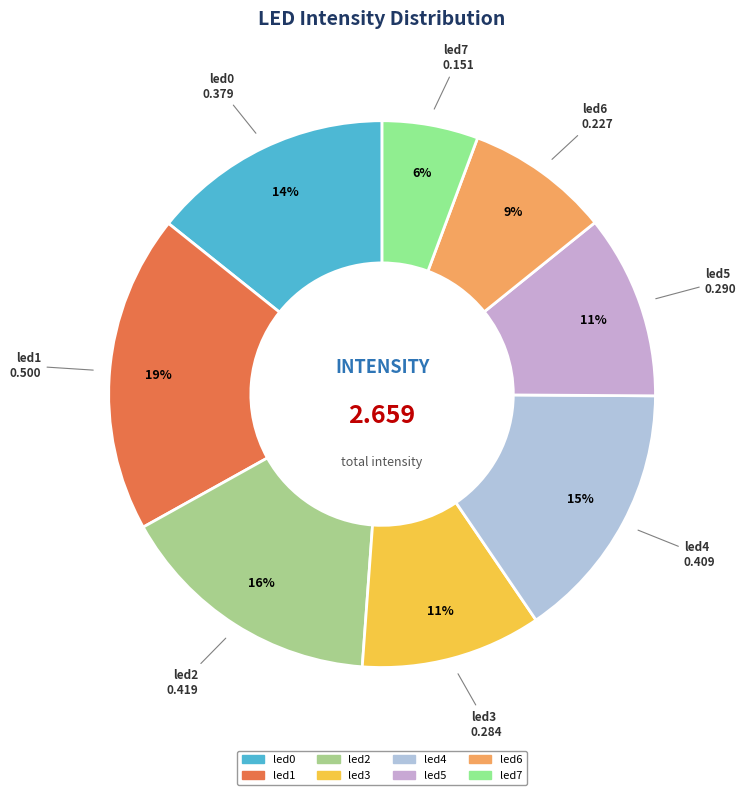

What is the largest slice in the pie chart?

led1